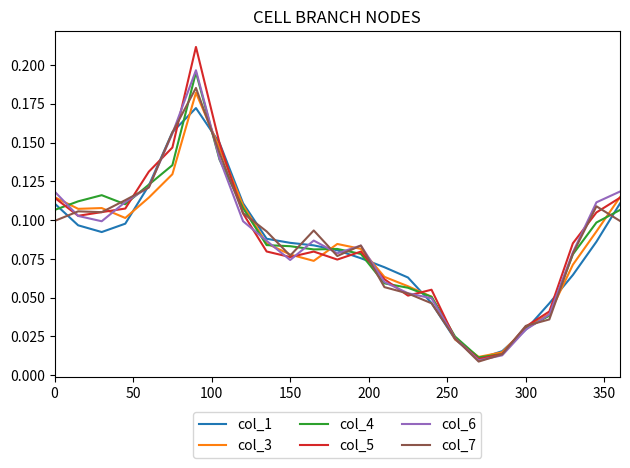

Which series has the largest range (max minus min)?

col_5